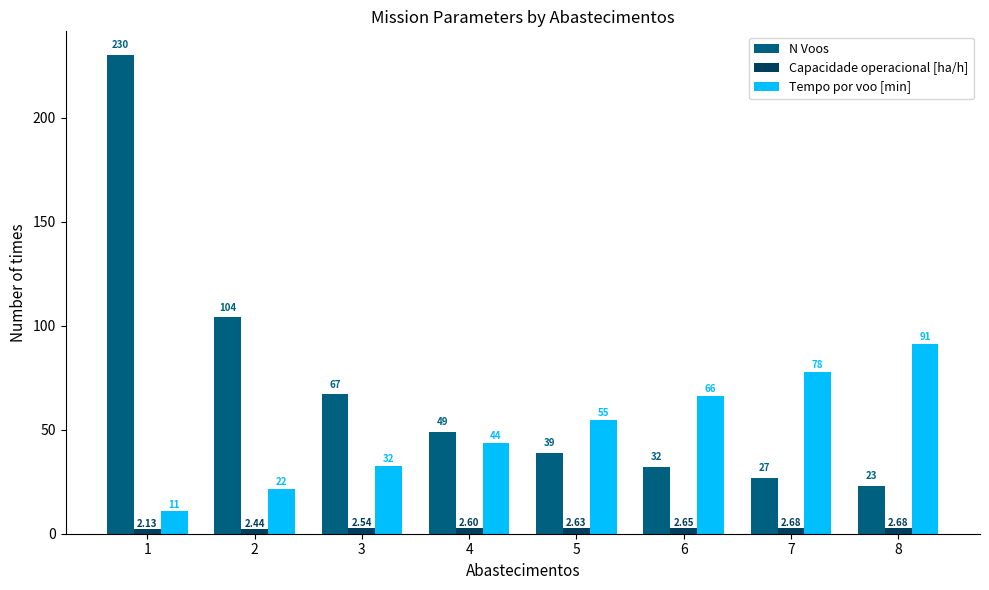

The Capacidade operacional [ha/h] series shows 2.6 at 5. True or false?

True